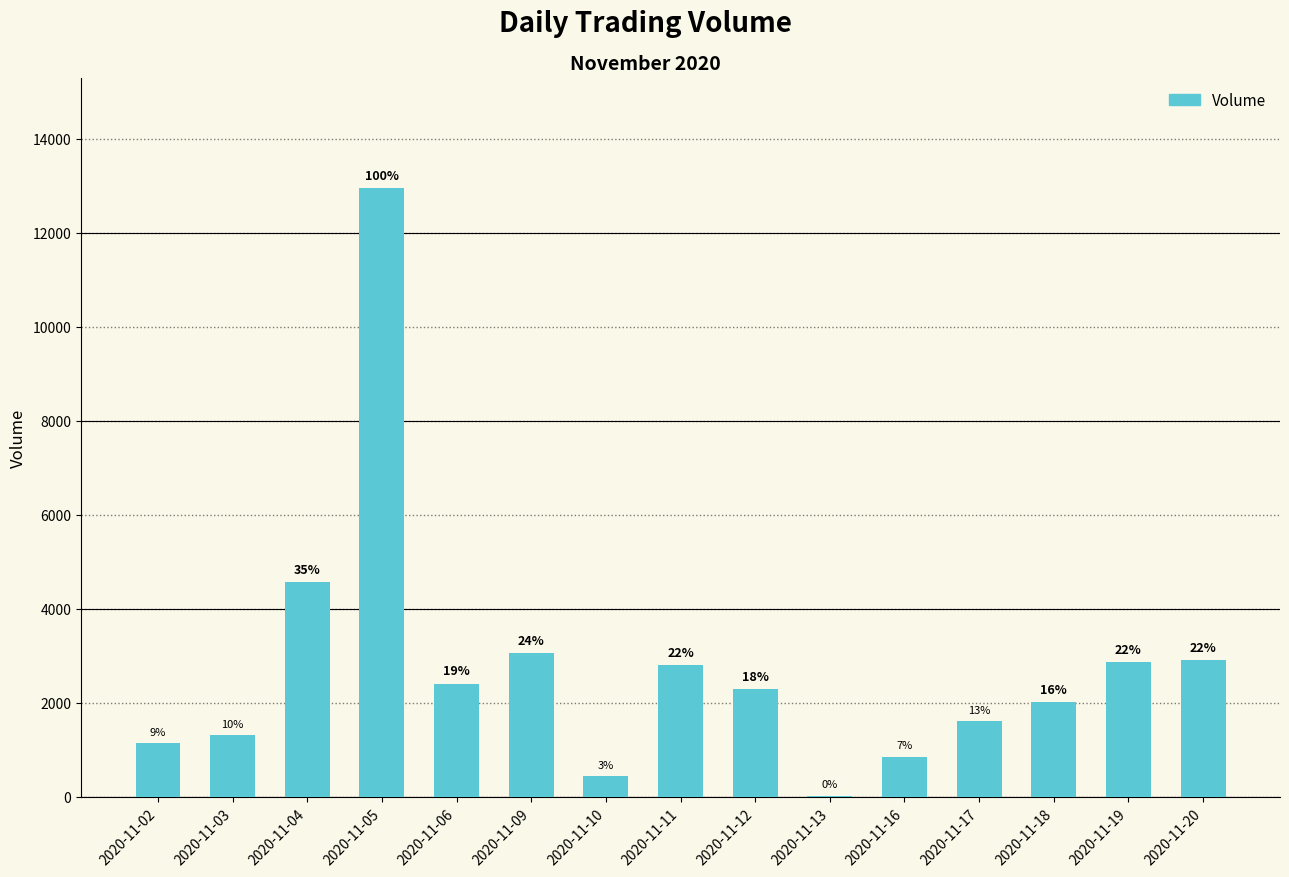

Between 2020-11-11 and 2020-11-17, which is larger?

2020-11-11